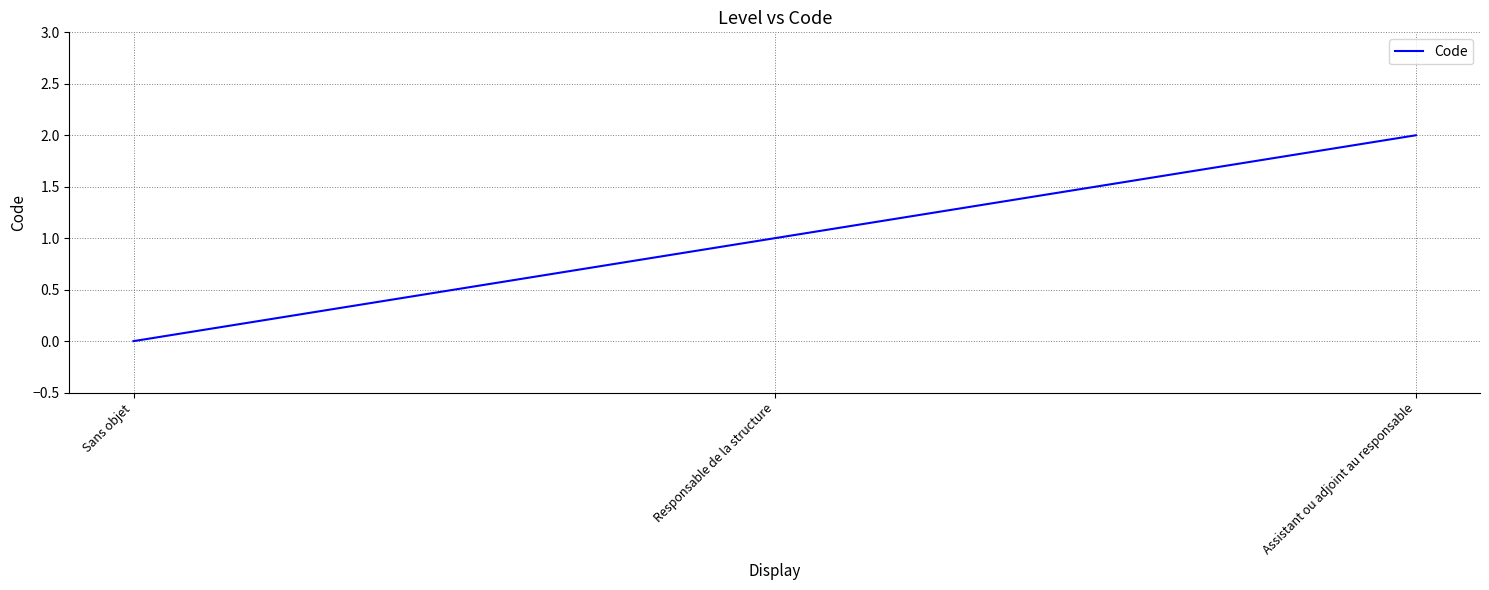

Rank the categories by value from highest to lowest.

Assistant ou adjoint au responsable, Responsable de la structure, Sans objet